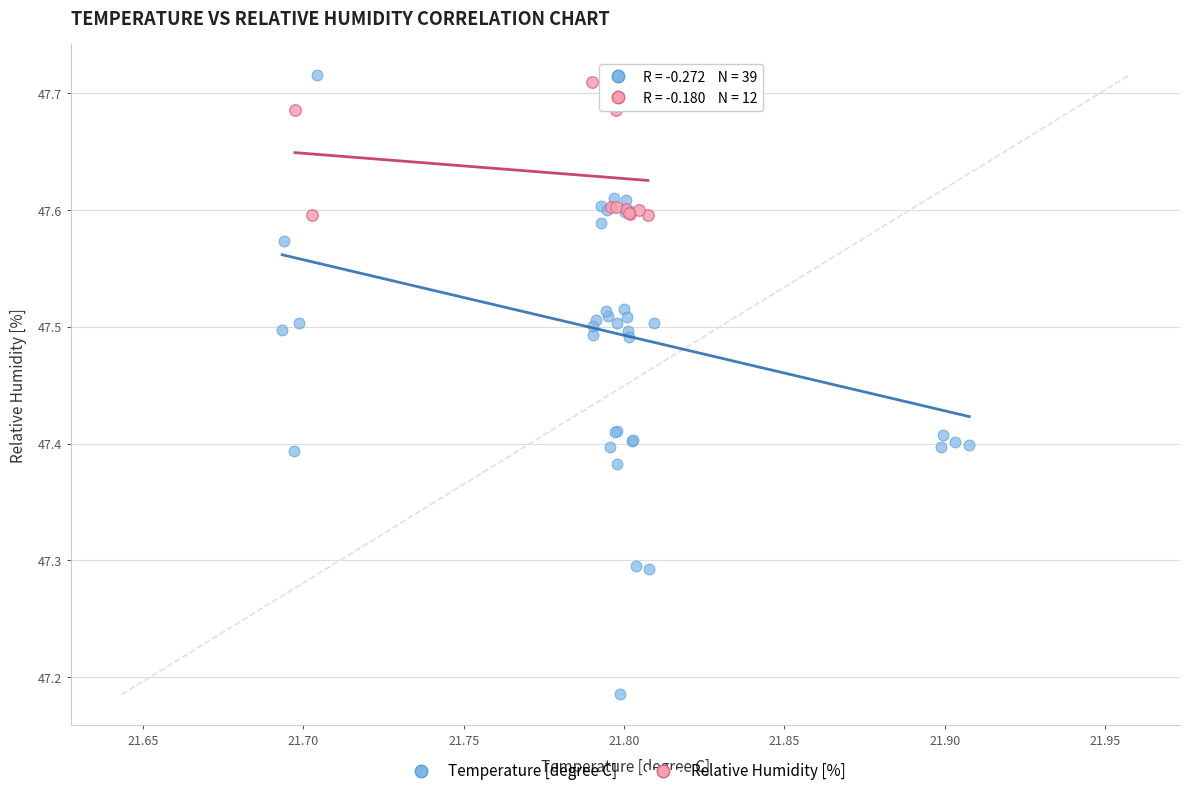

Which series reaches the minimum Y coordinate?

Temperature [degree C]